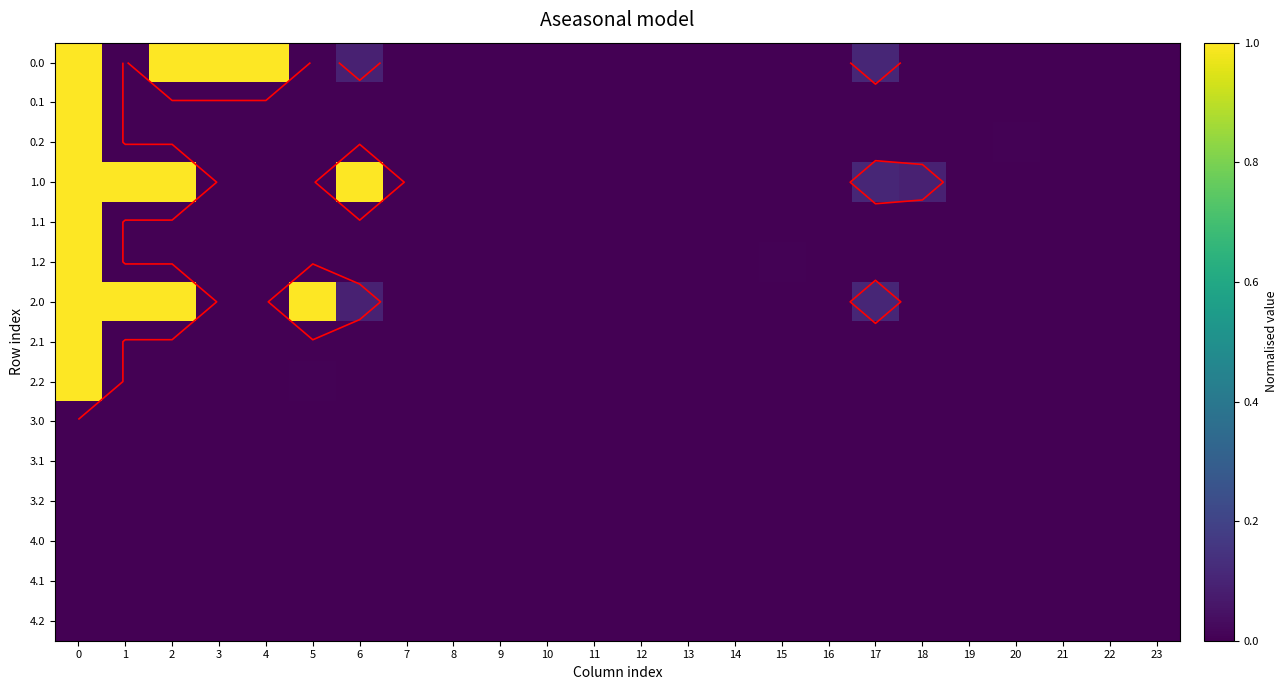

How many distinct data groups are displayed?

15